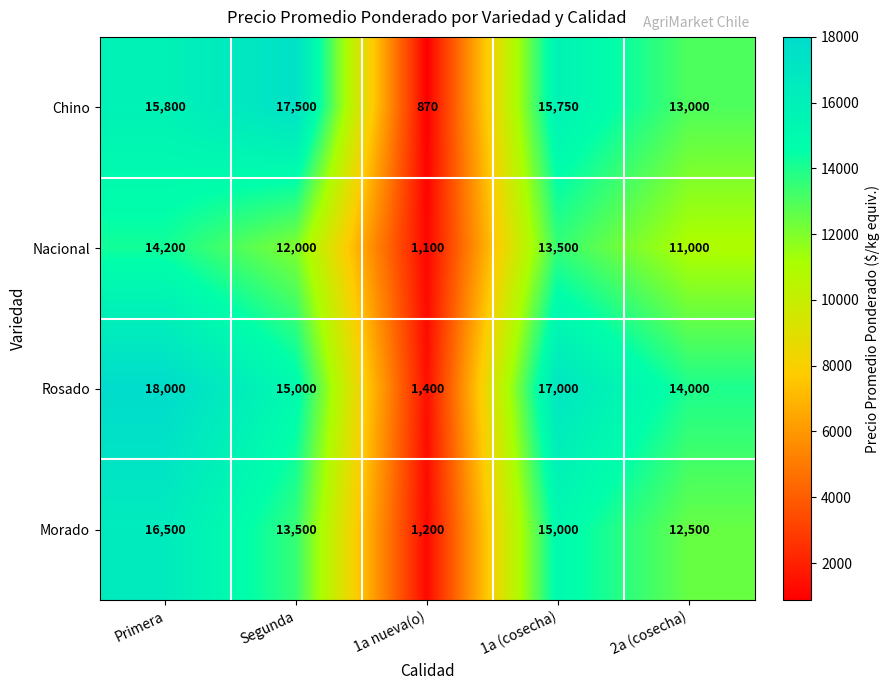

What is the sum of all Rosado values?

65400